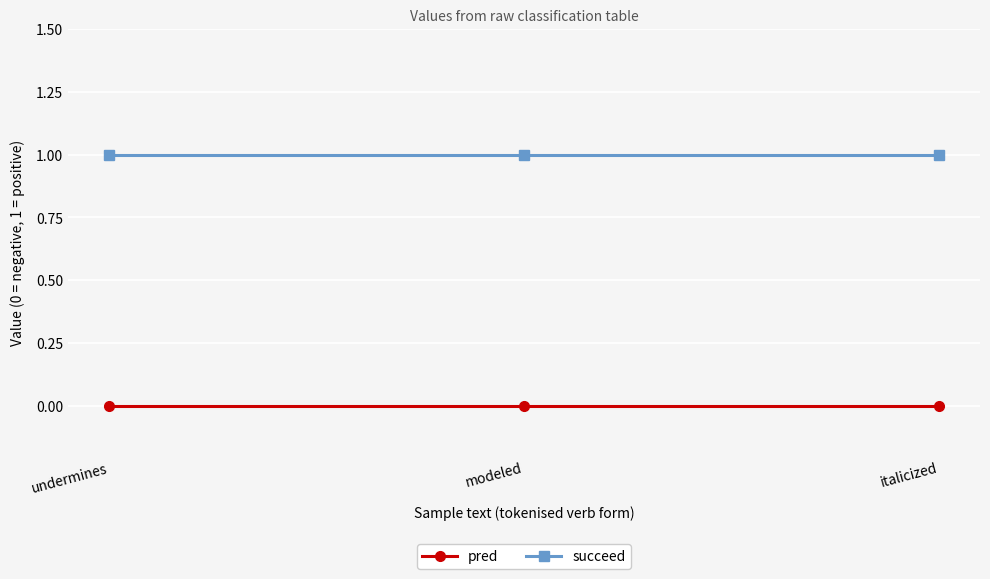

List the series in order of their overall mean, lowest first.

pred, succeed